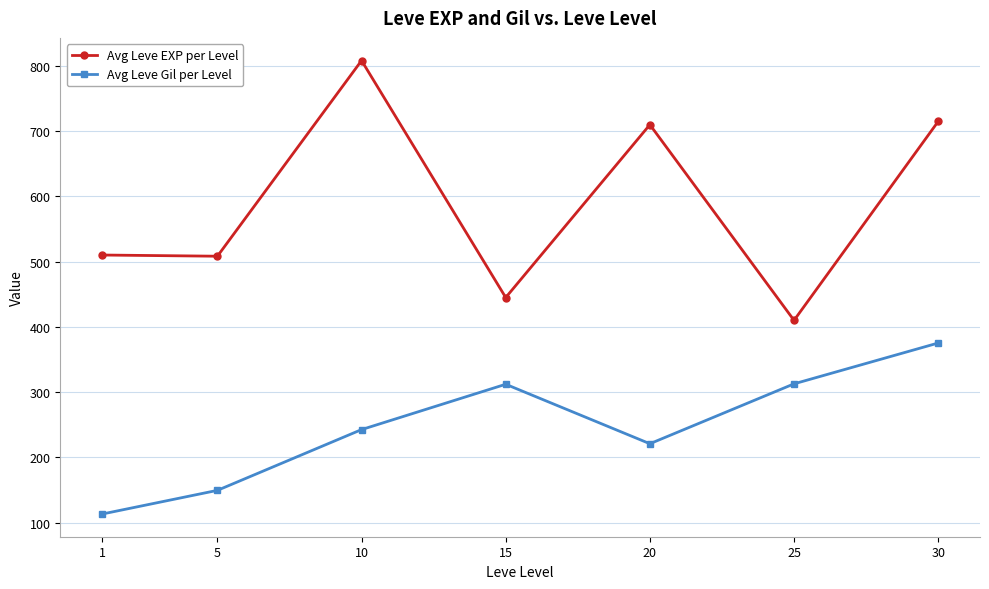

What are all the series names shown in the legend?

Avg Leve EXP per Level, Avg Leve Gil per Level